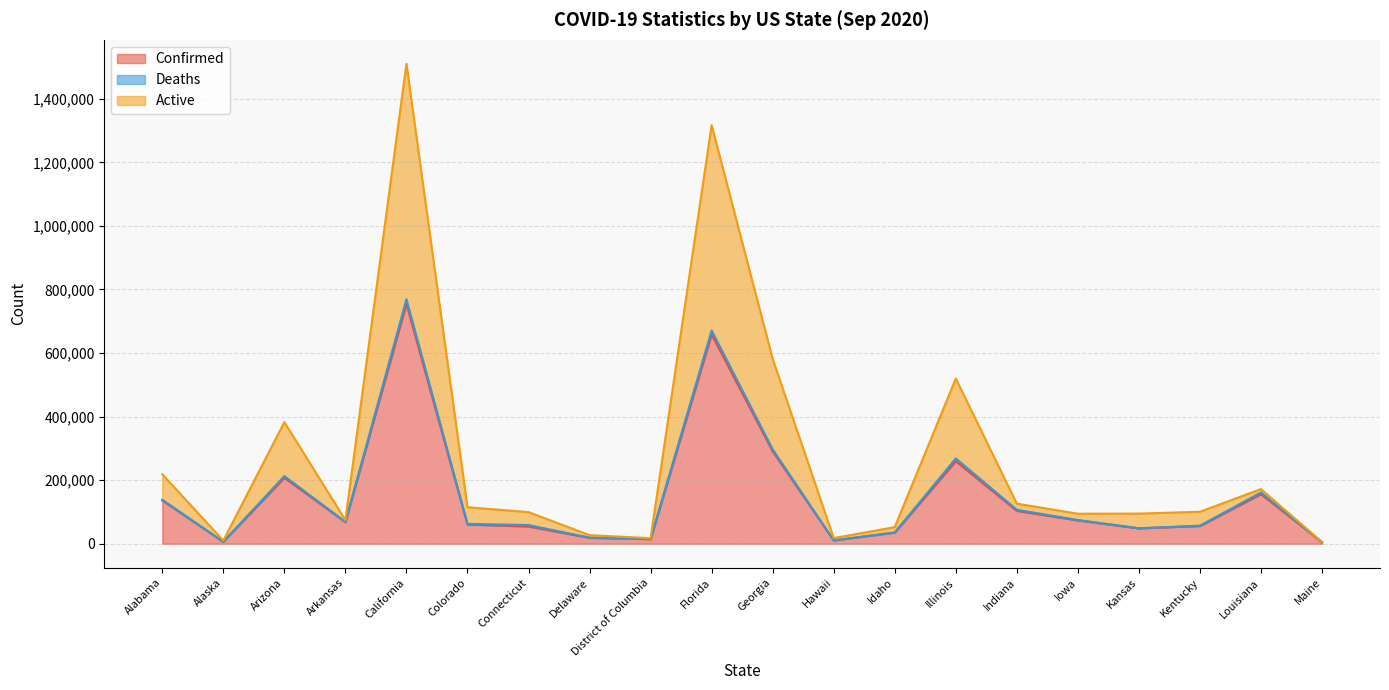

Which series has the largest range (max minus min)?

Active